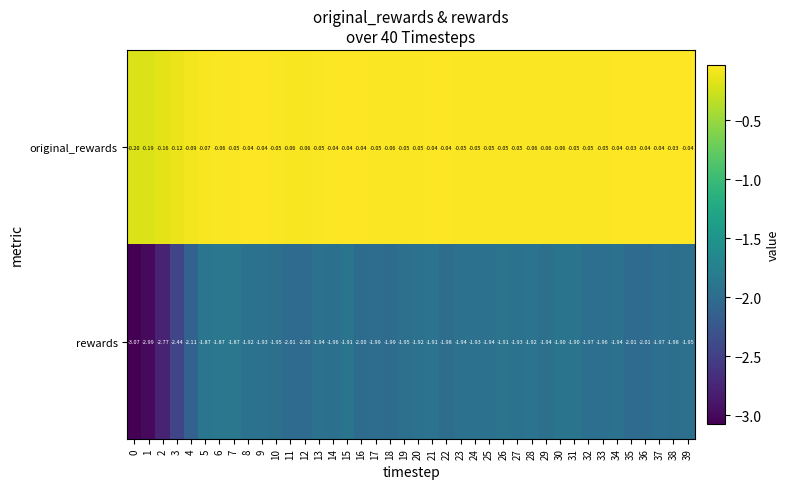

Rank the series by their average value, from lowest to highest.

rewards, original_rewards